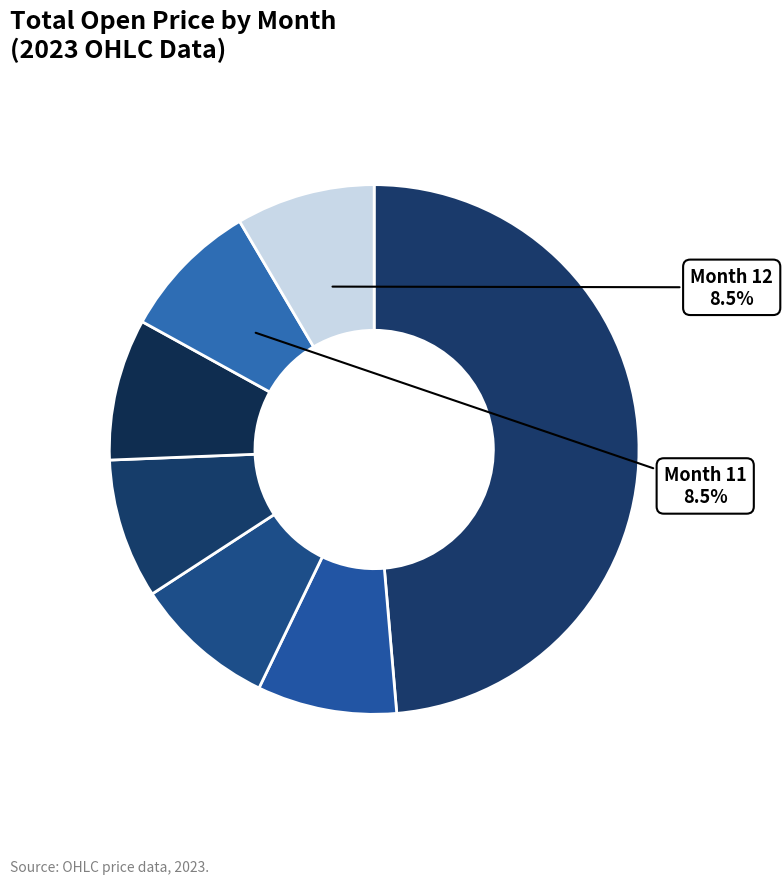

Which category has the smallest portion of the pie?

10